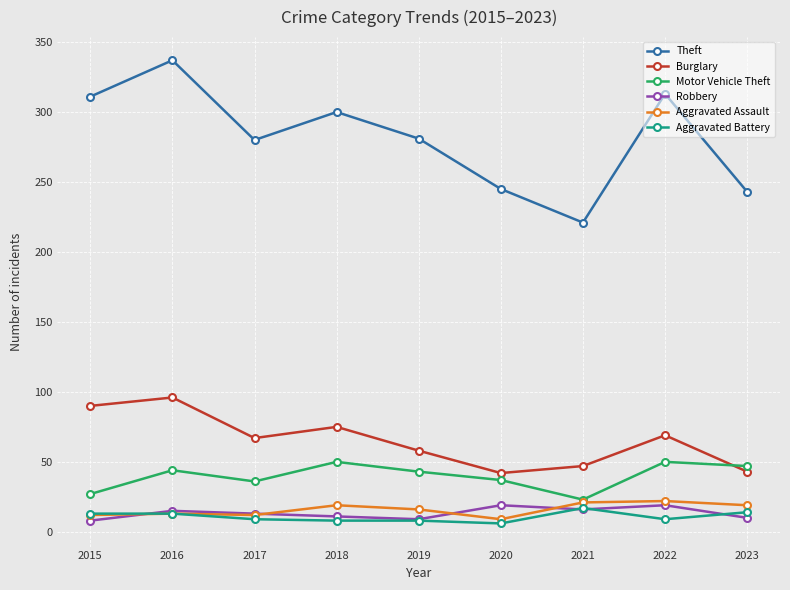

What is the spread (max minus min) of values at 2018?

292